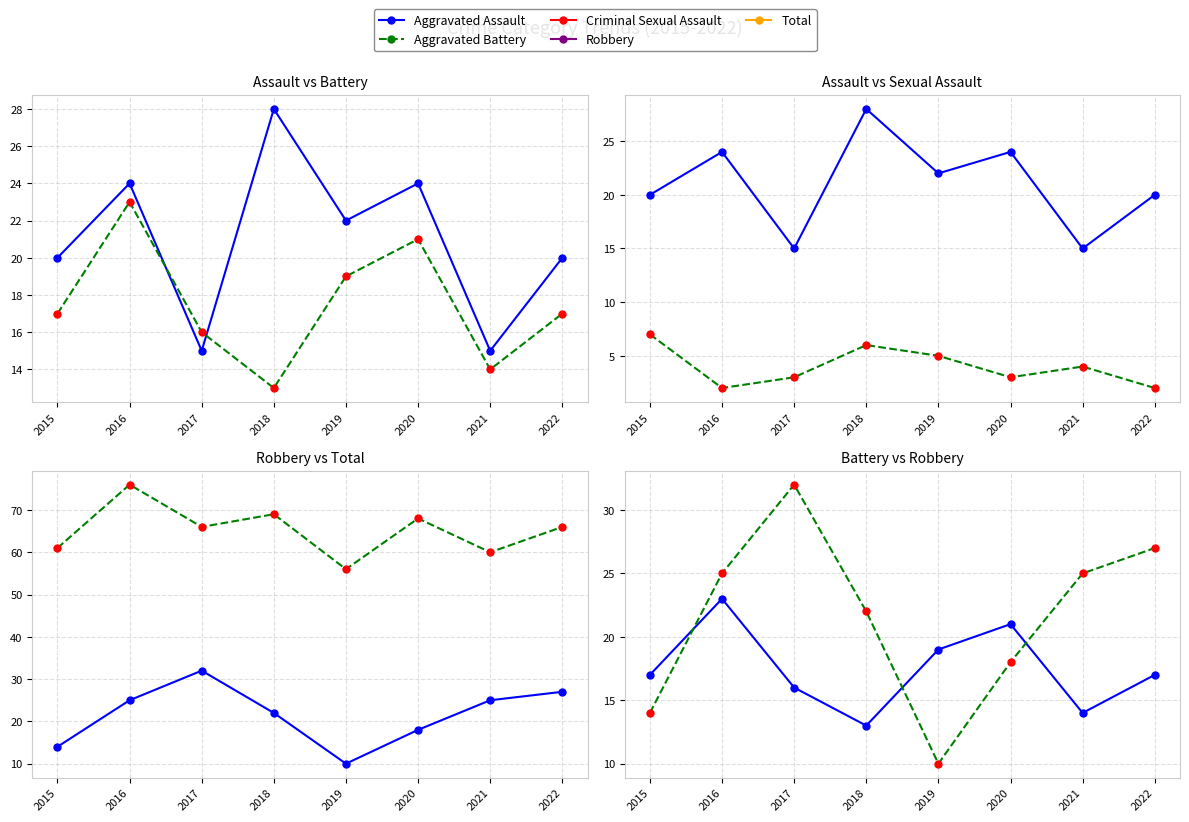

Between 2019 and 2022, which series saw the biggest shift?

Robbery